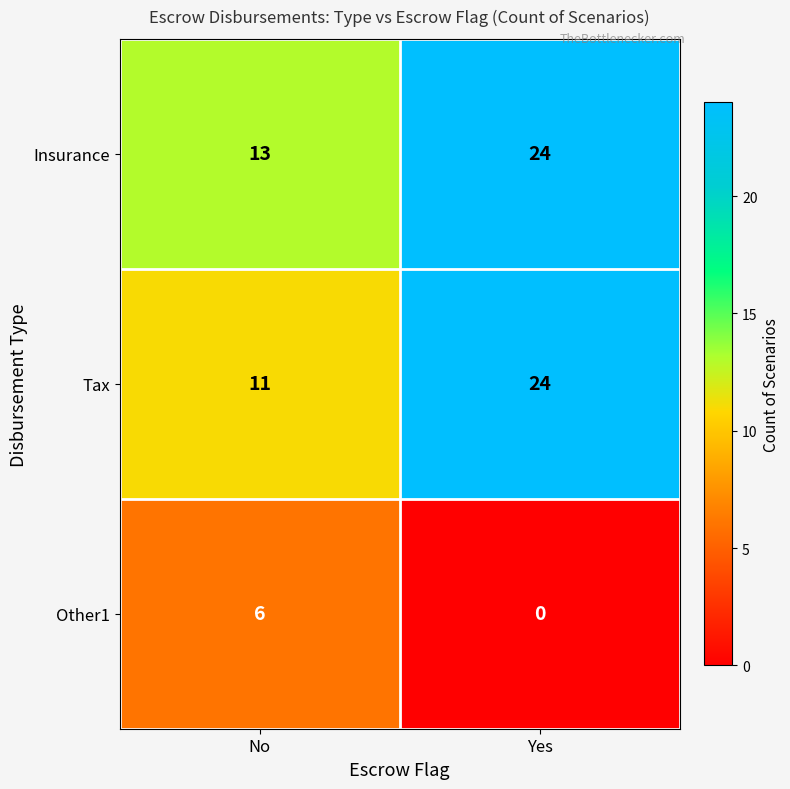

Which series has the largest range (max minus min)?

Tax